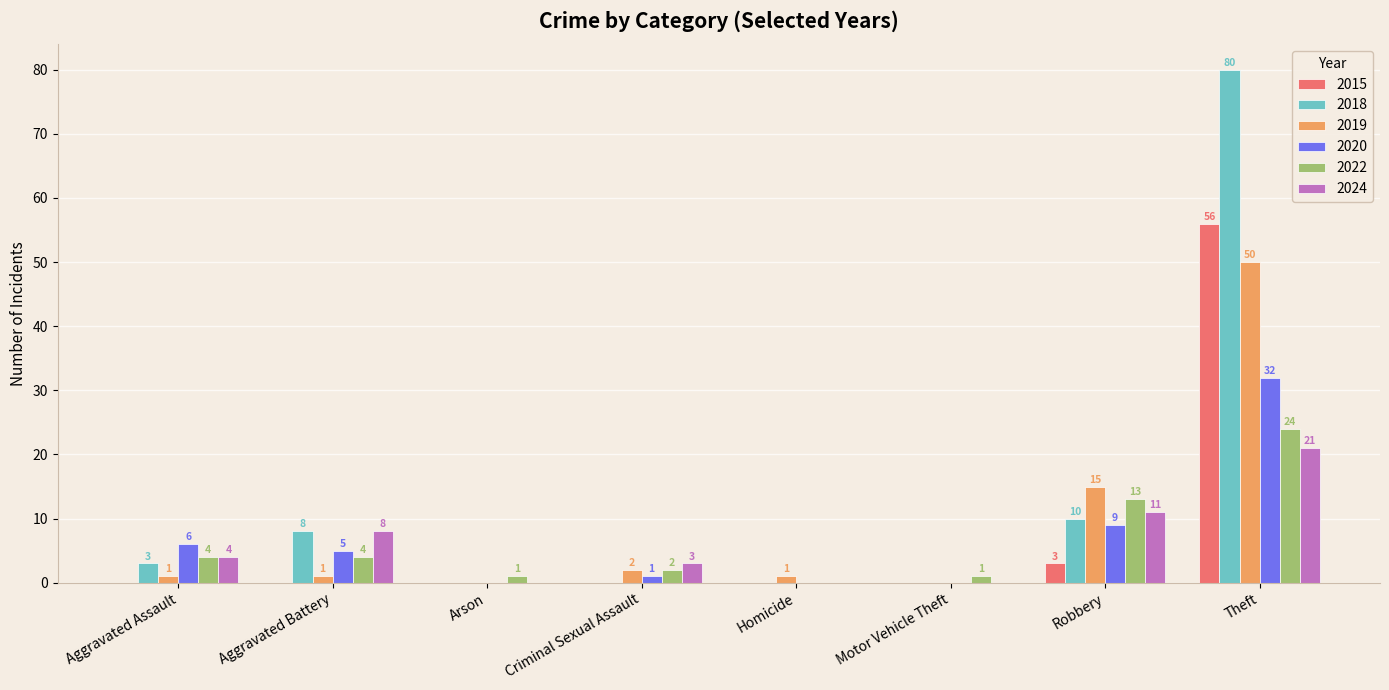

Is it true that 2020 equals 15 at Robbery?

False